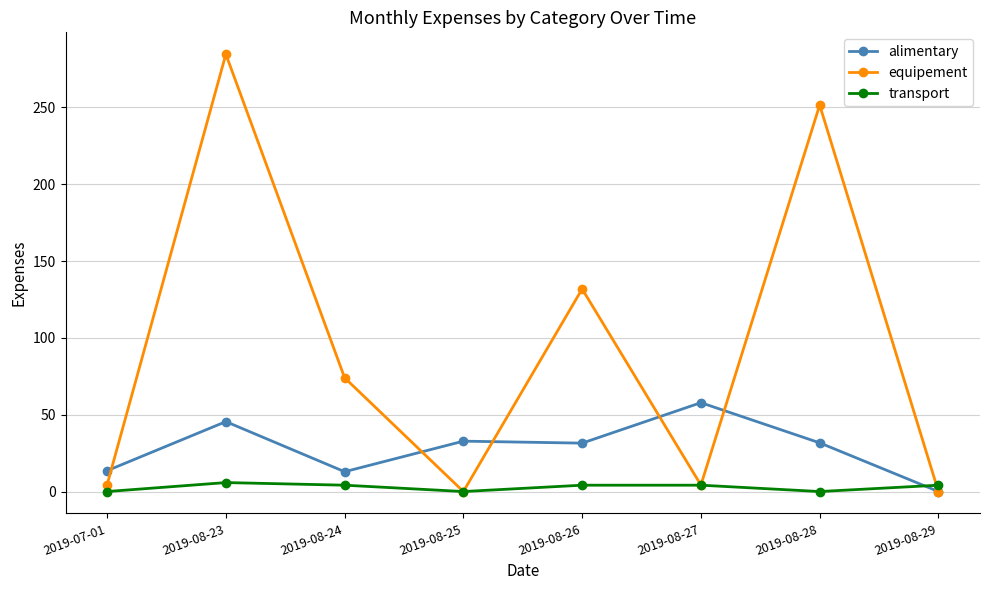

What is the label of the 7th point from the left?

2019-08-28